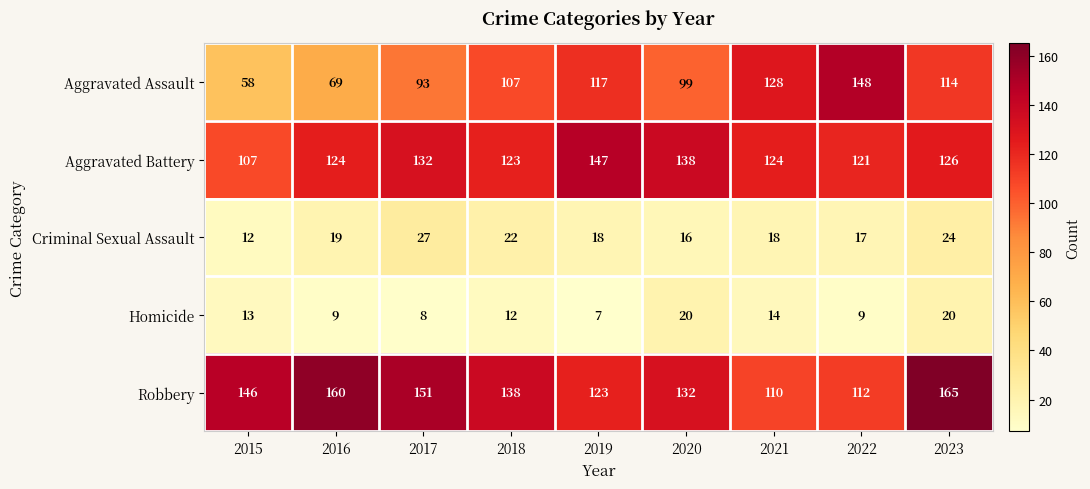

At 2017, list the series in order from largest to smallest.

Robbery, Aggravated Battery, Aggravated Assault, Criminal Sexual Assault, Homicide